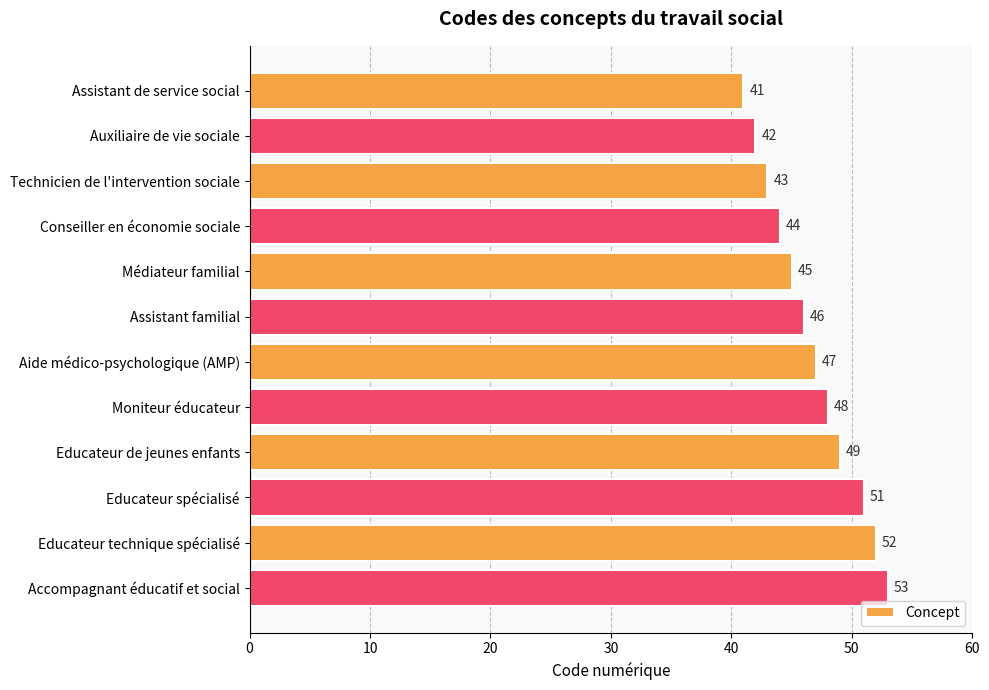

Rank the categories by value from highest to lowest.

Accompagnant éducatif et social, Educateur technique spécialisé, Educateur spécialisé, Educateur de jeunes enfants, Moniteur éducateur, Aide médico-psychologique (AMP), Assistant familial, Médiateur familial, Conseiller en économie sociale, Technicien de l'intervention sociale, Auxiliaire de vie sociale, Assistant de service social